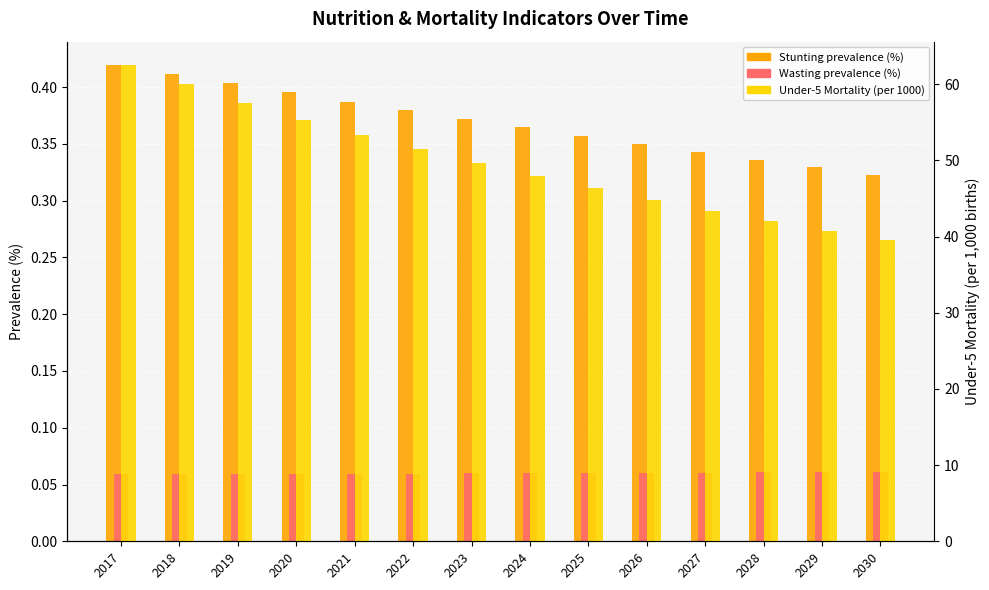

What is the sum of the Wasting prevalence (%) values at 2029 and 2019?

0.1